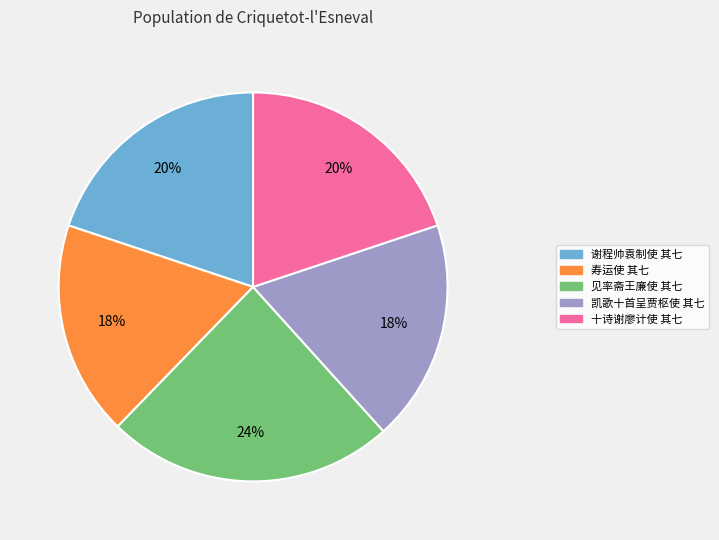

Is 谢程帅袁制使 其七 the majority of the pie?

No